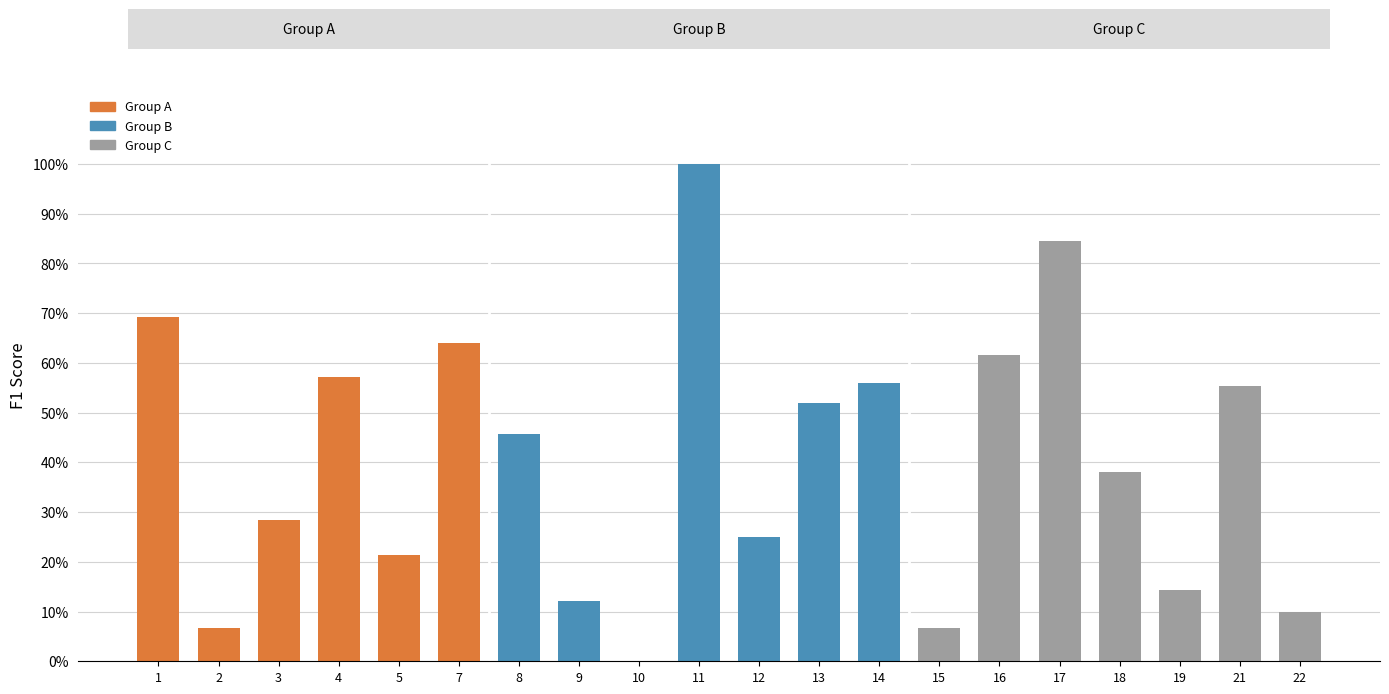

Does the chart contain stacked bars?

No